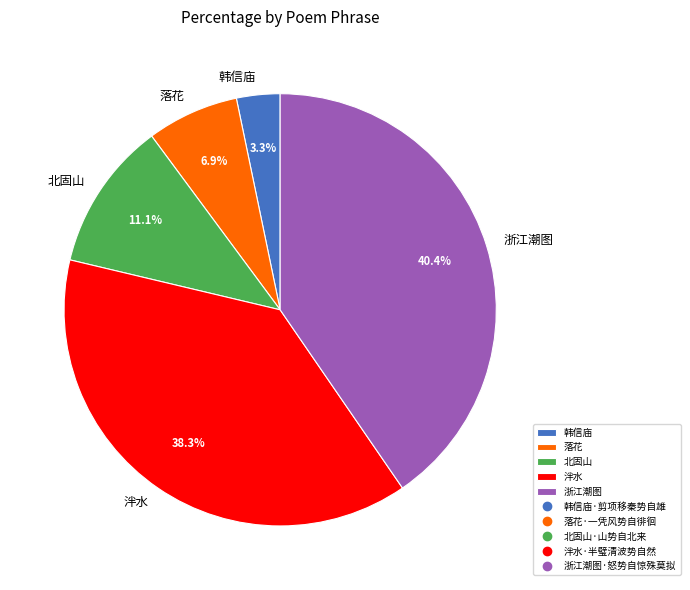

Rank the categories by value from lowest to highest.

韩信庙, 落花, 北固山, 泮水, 浙江潮图